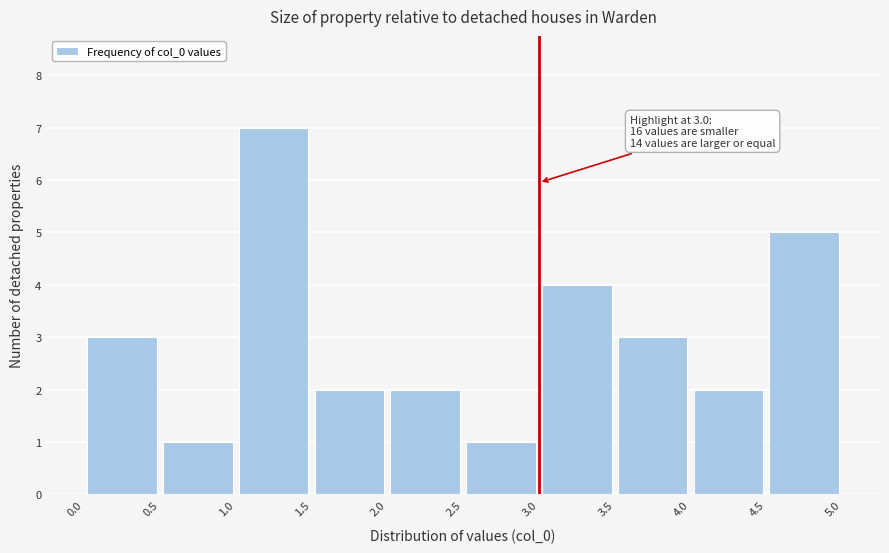

Which range on the x-axis has the tallest bar?

1.0 to 1.5